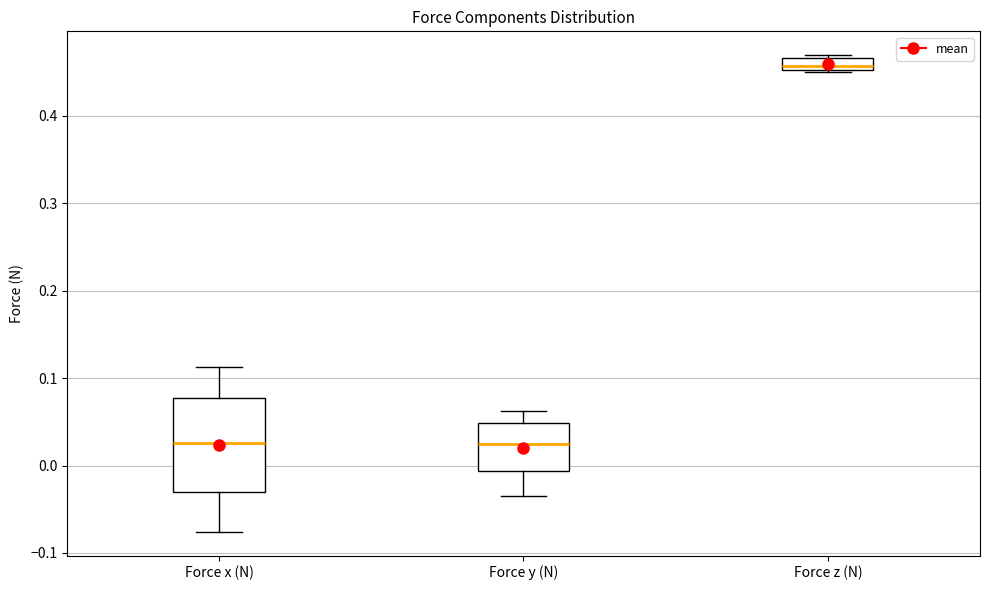

Which box has the highest median line?

Force z (N)